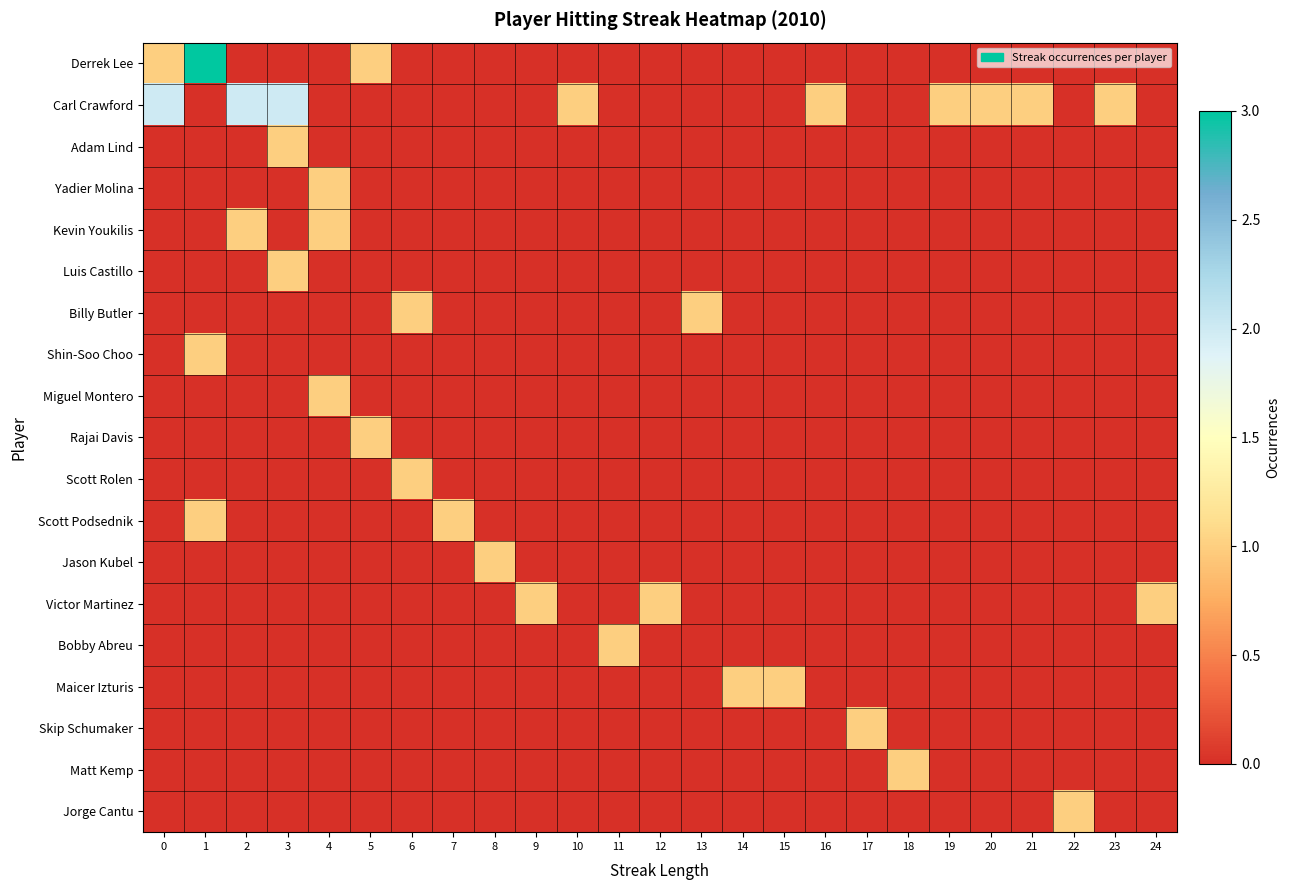

Which series has the largest range (max minus min)?

Derrek Lee